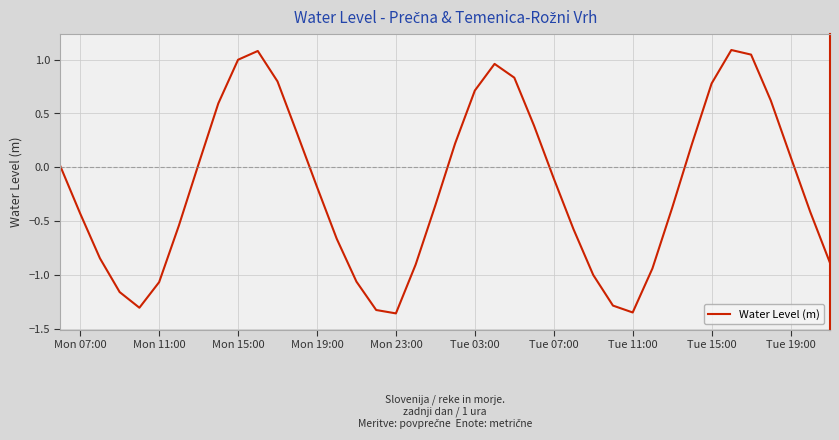

What is the greatest value displayed?

1.1